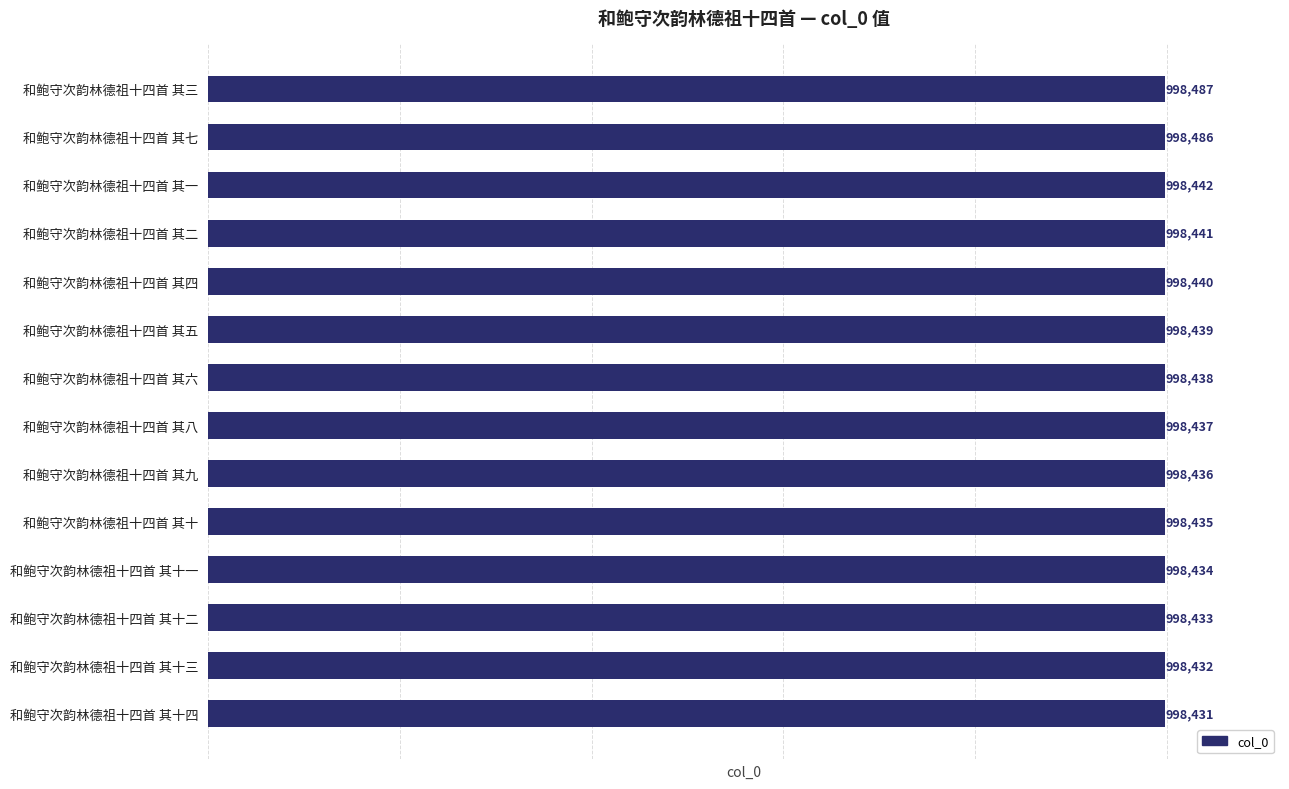

True or false: the data shows 998439 at 和鲍守次韵林德祖十四首 其五.

True